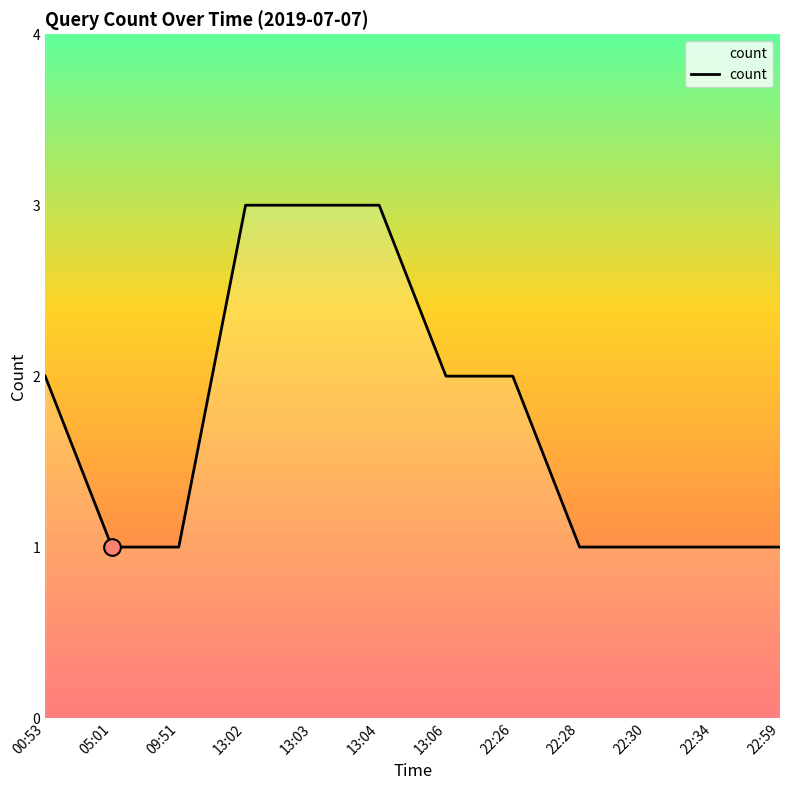

What is the change in value from 09:51 to 22:26?

+1